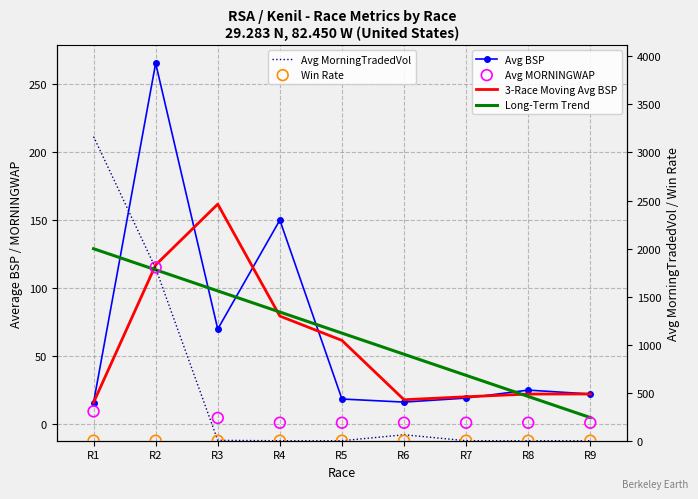

Is the value of Avg BSP at R3 greater than the value of Avg MORNINGWAP at R5?

Yes